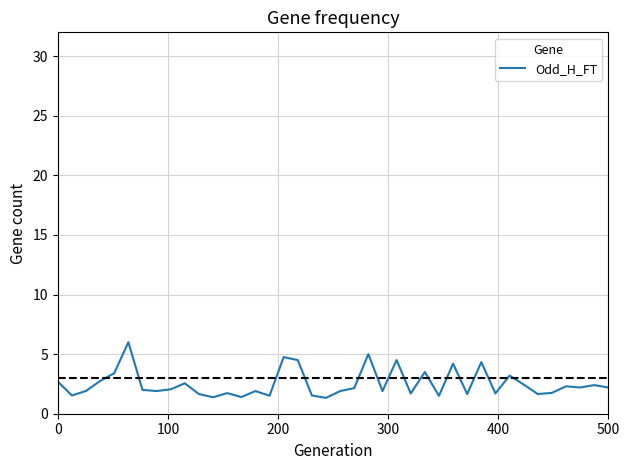

Does the chart display data point markers on the line(s)?

No